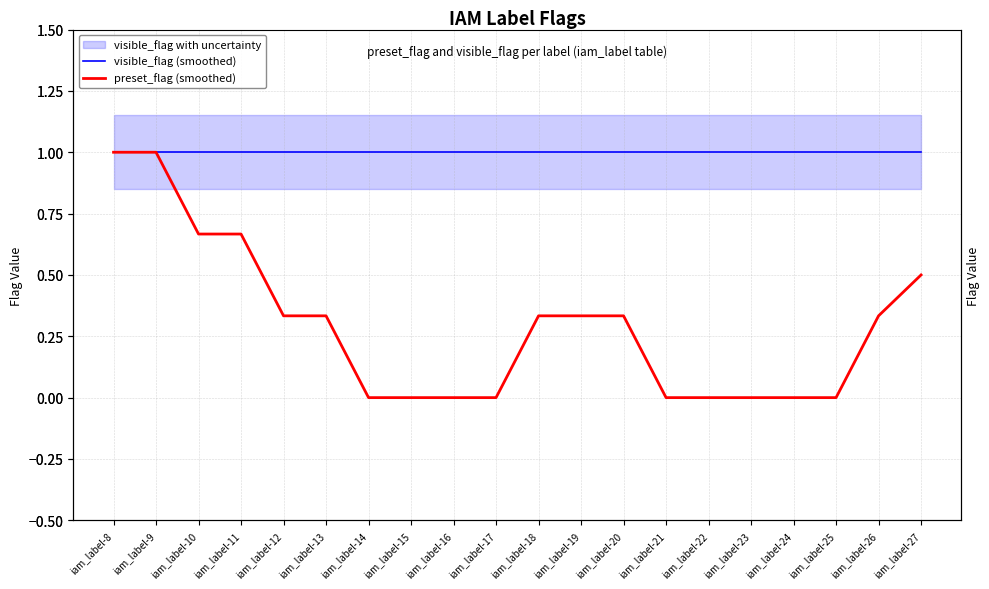

How many series are shown in this chart?

2